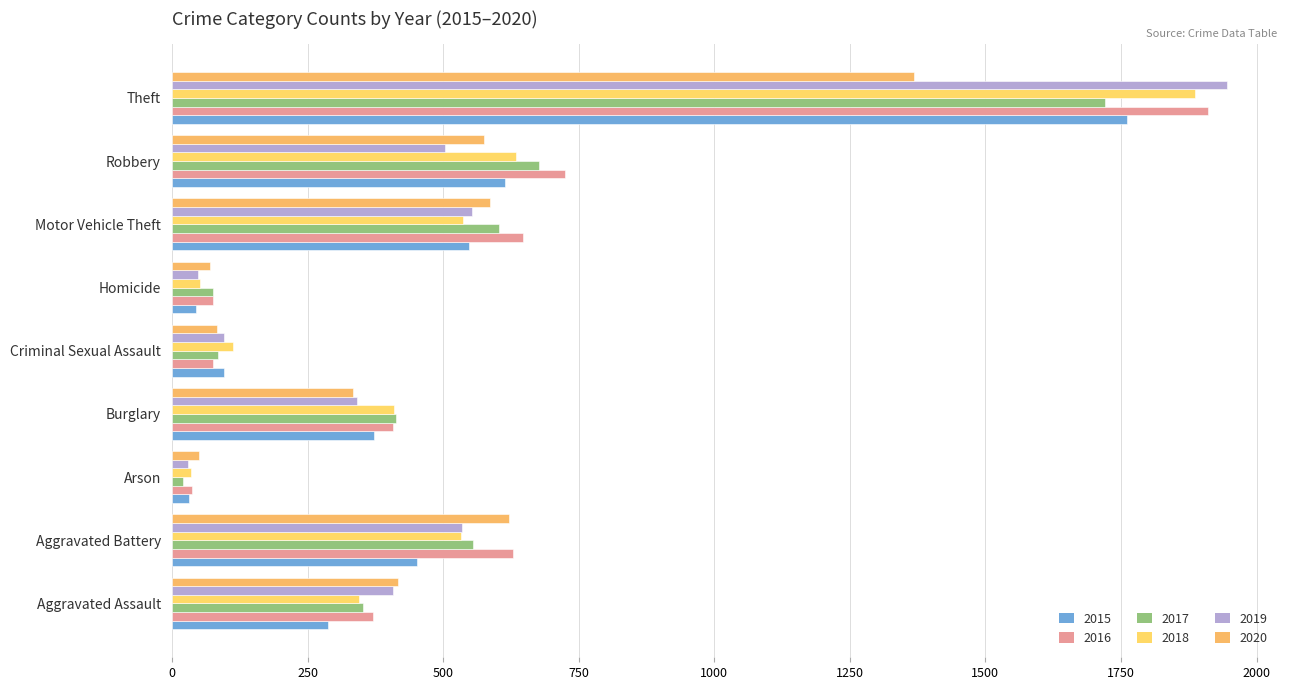

What value does the 2019 series have at Motor Vehicle Theft, to the nearest 50?

550